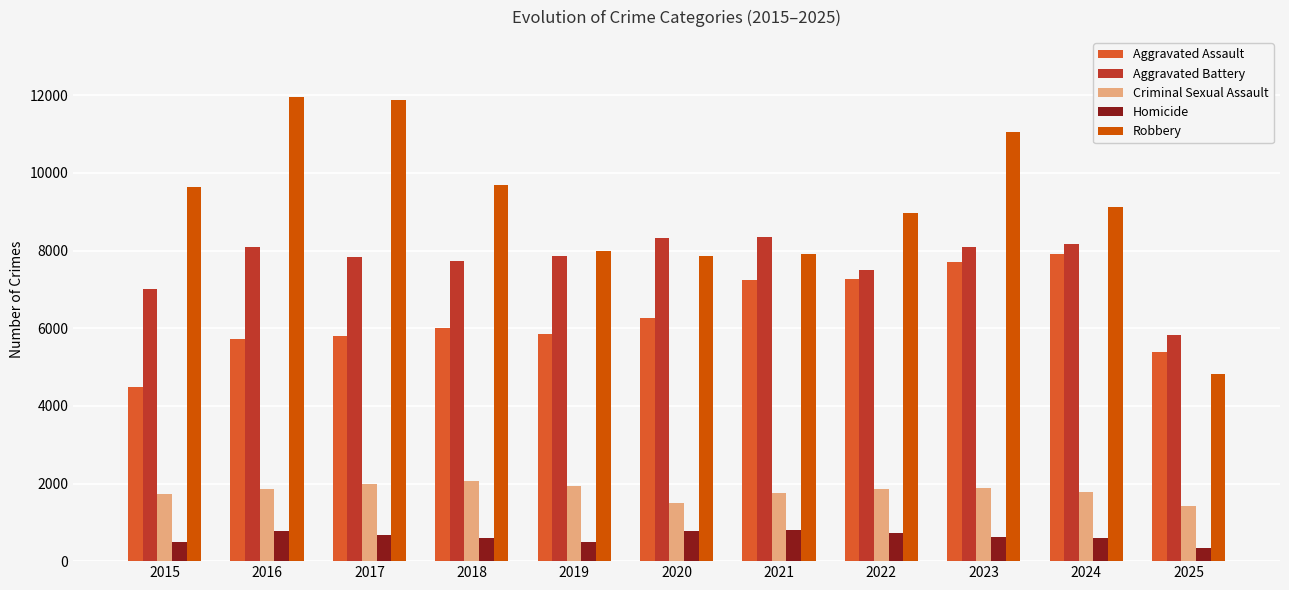

The value of Aggravated Assault at 2017 is 10023. True or false?

False